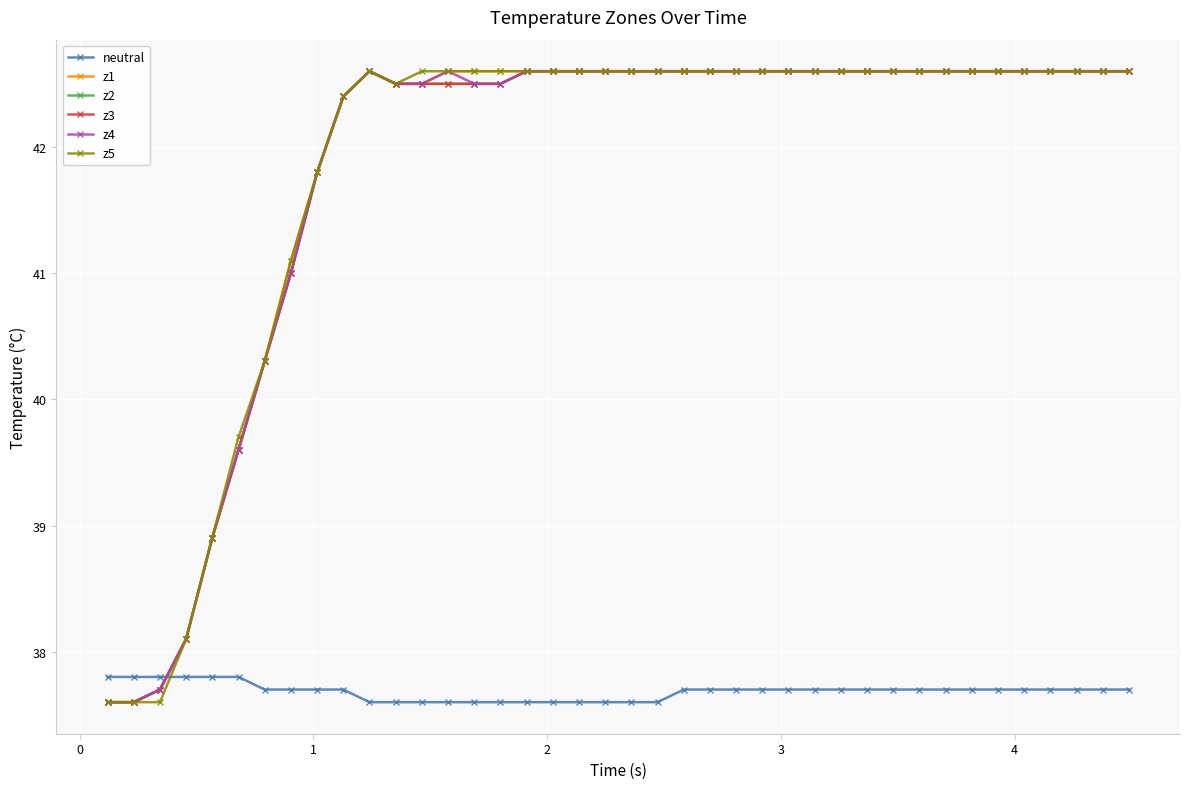

How many times do neutral and z1 cross each other?

1